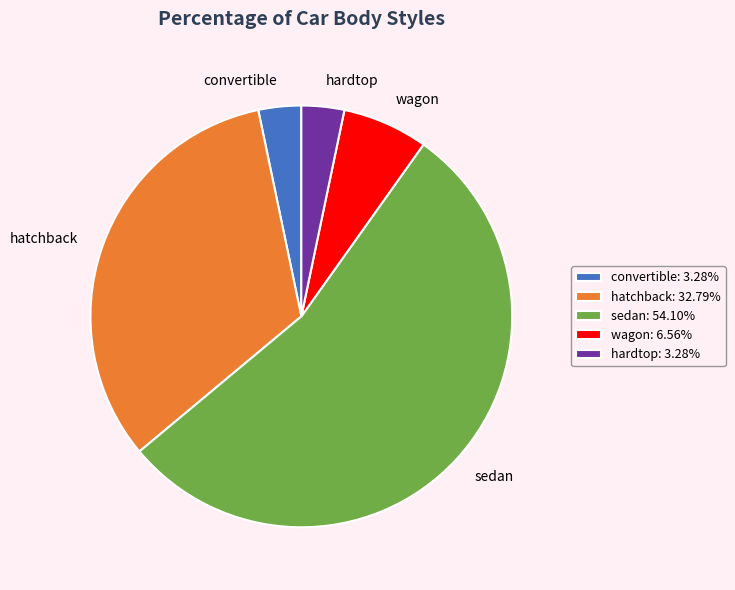

Does sedan represent more than half of the total?

Yes